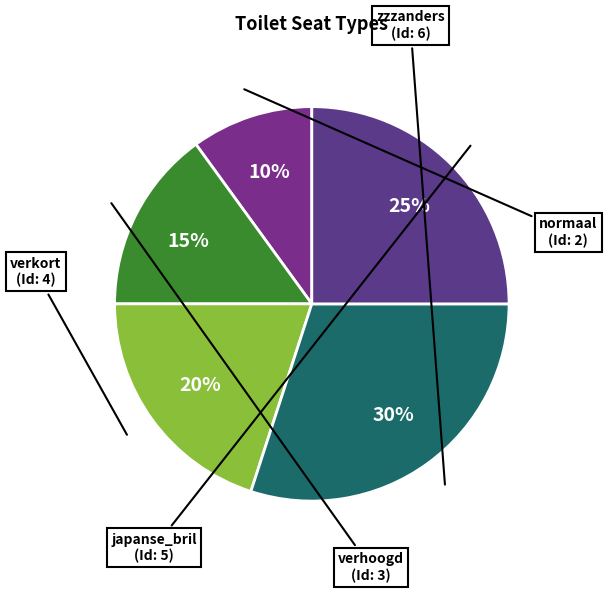

To the nearest percent, what is the average slice percentage?

20%